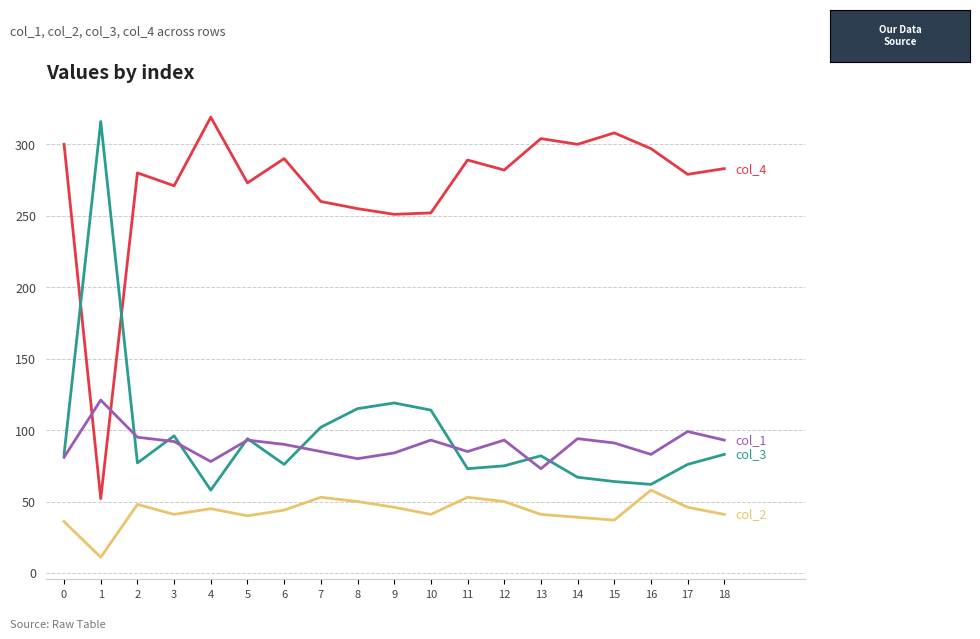

How many series are shown in this chart?

4